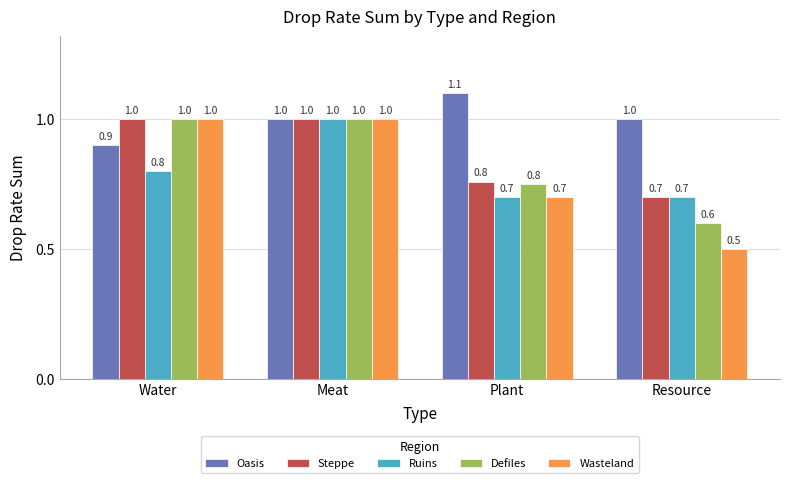

What is the total value across all series at Meat?

5.0